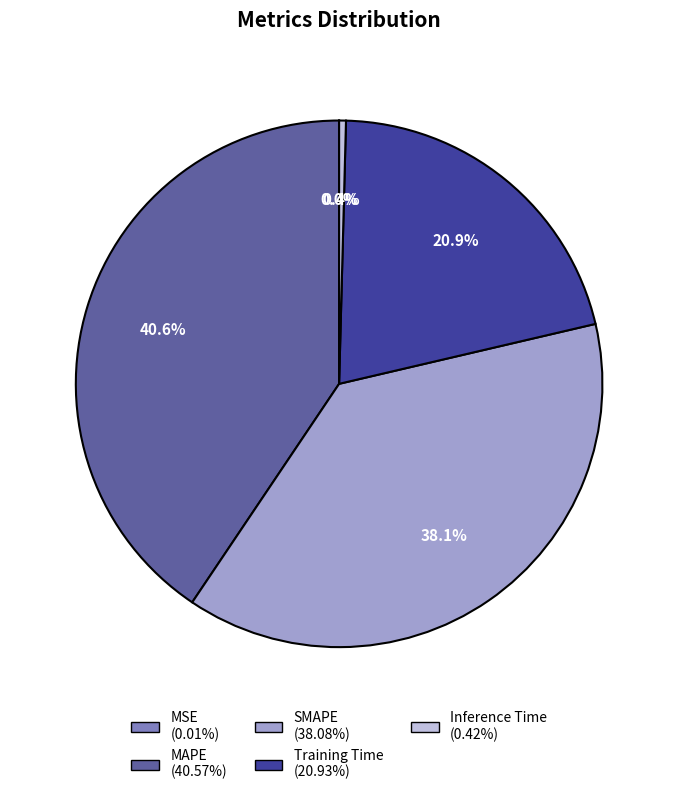

Does Training Time represent more than half of the total?

No